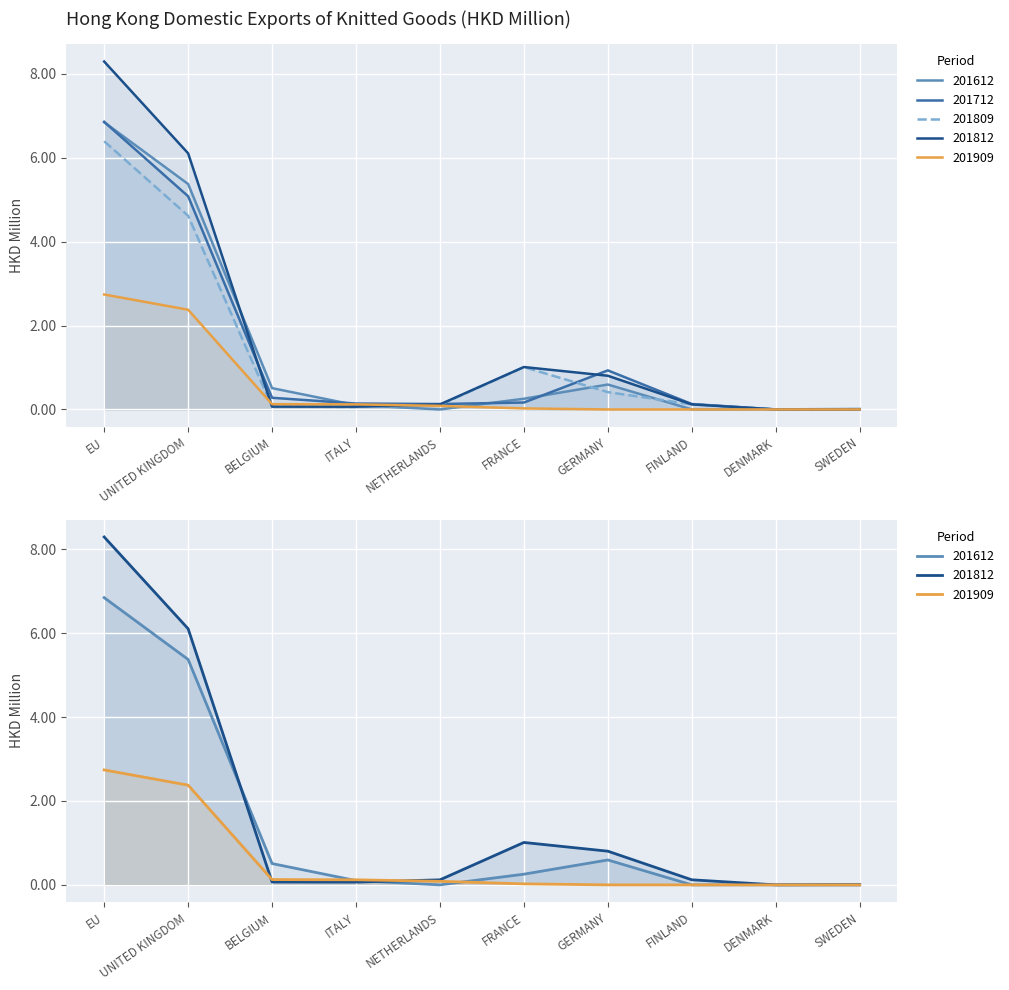

How many data points does each series have?

10